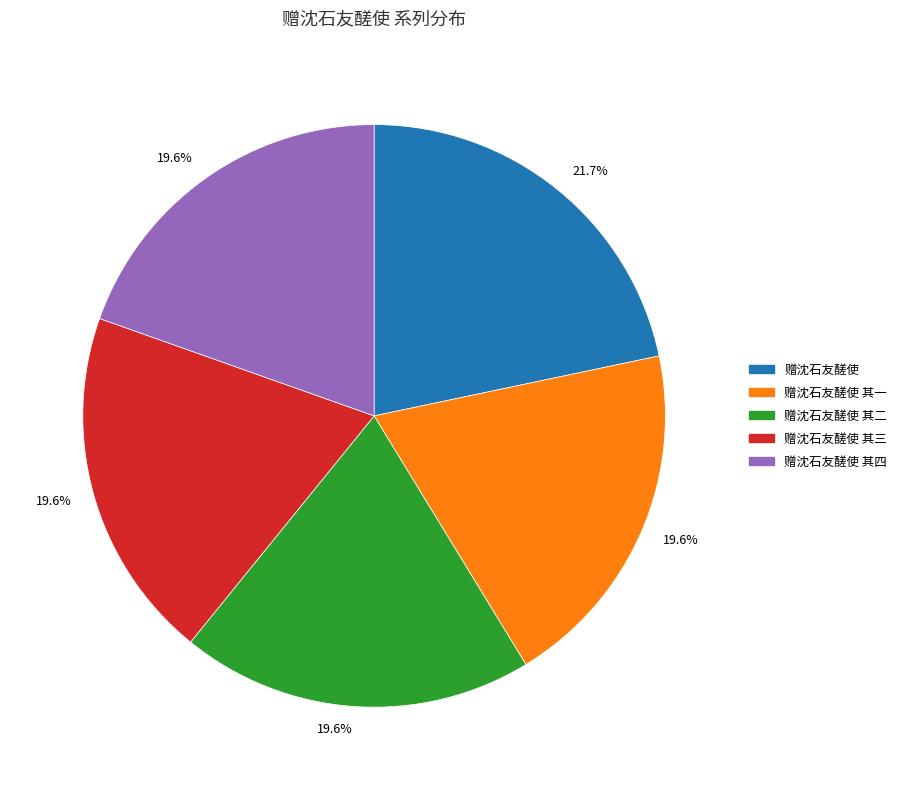

Is there a majority slice in this chart?

No